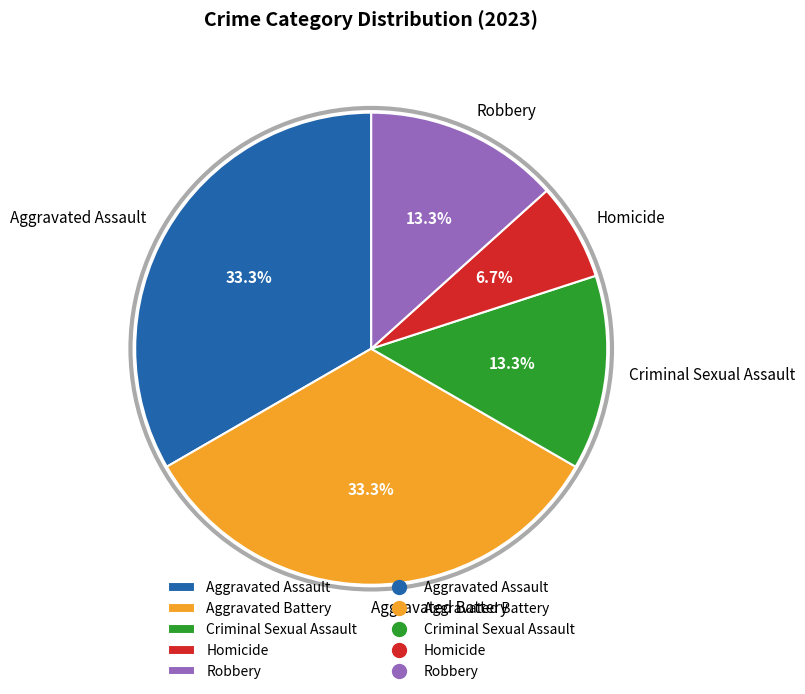

Approximately how many times larger is the value at Aggravated Assault compared to Robbery?

2.5